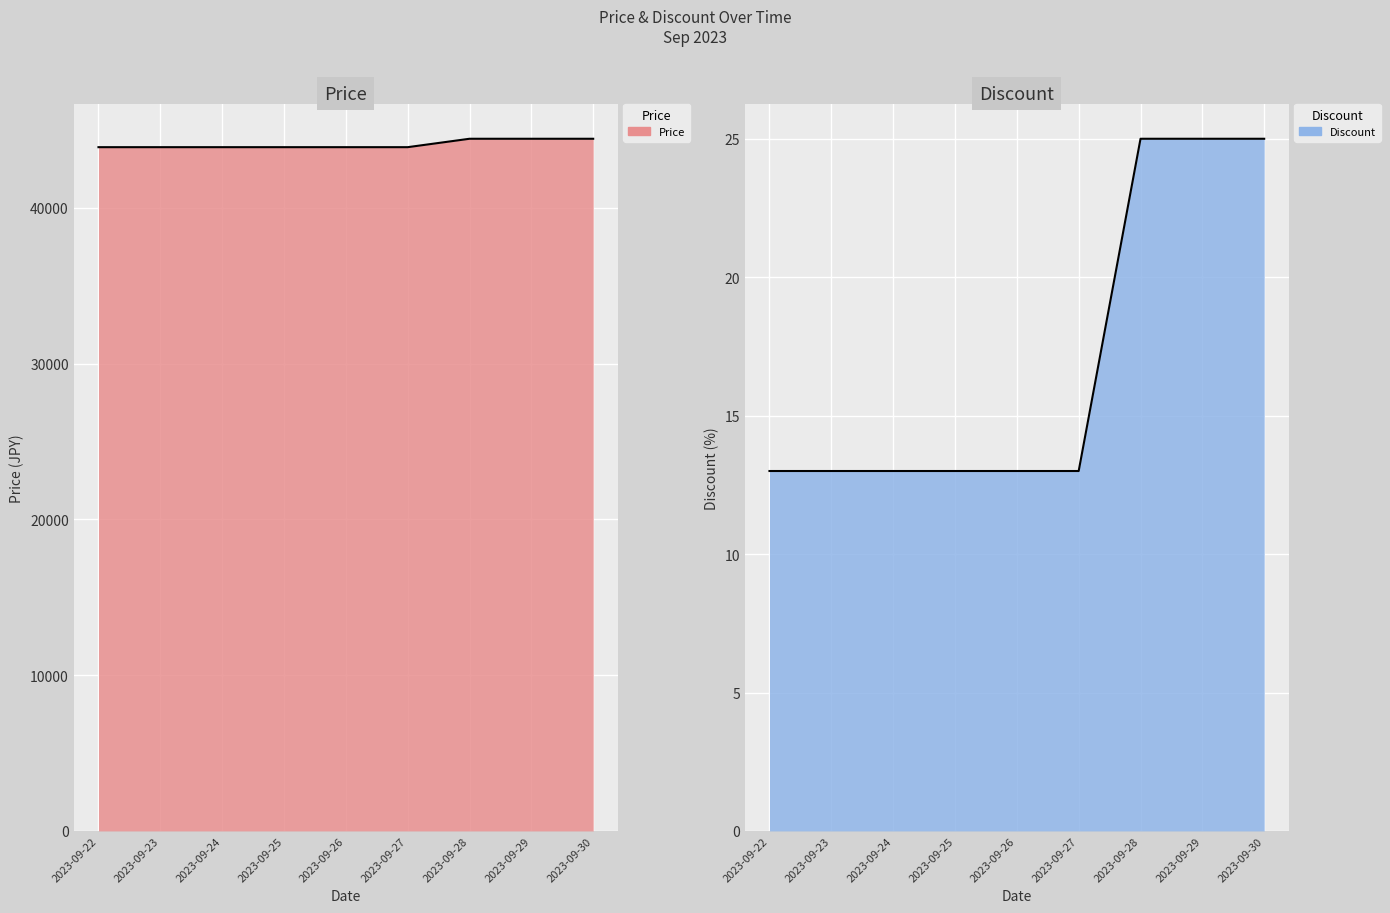

What is the average value of the Price series?

44080